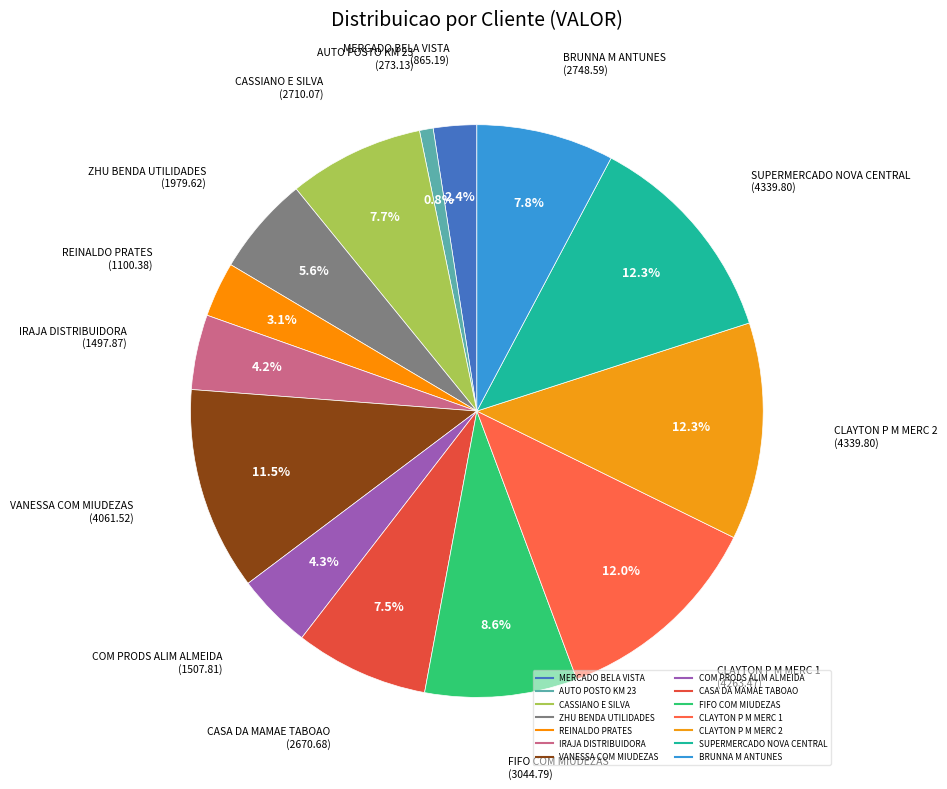

Between REINALDO PRATES and SUPERMERCADO NOVA CENTRAL, which is larger?

SUPERMERCADO NOVA CENTRAL